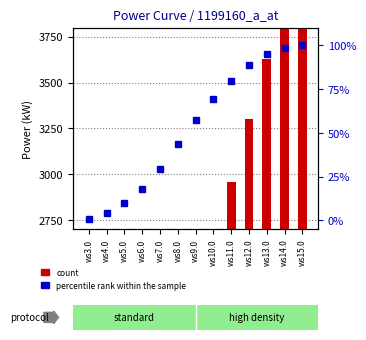

Is it true that count equals 3861.0 at ws14.0?

True